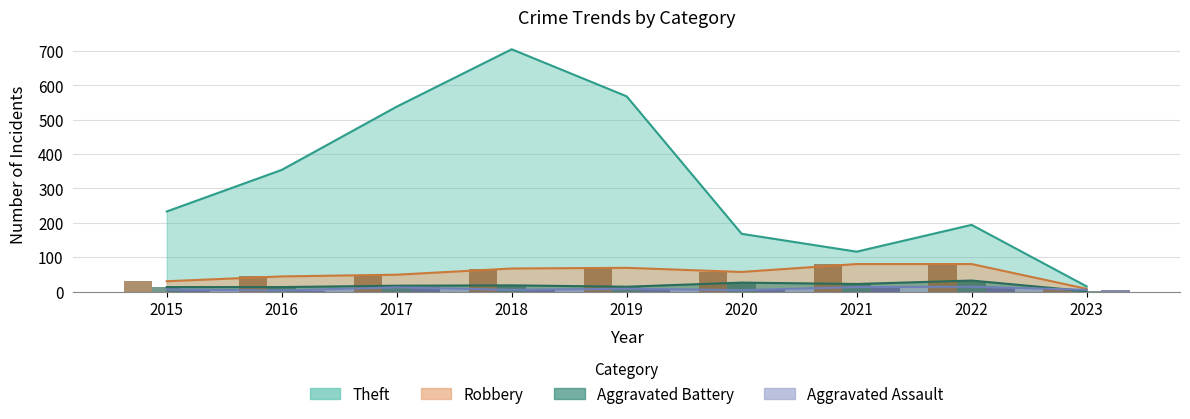

What is the greatest value displayed?

705